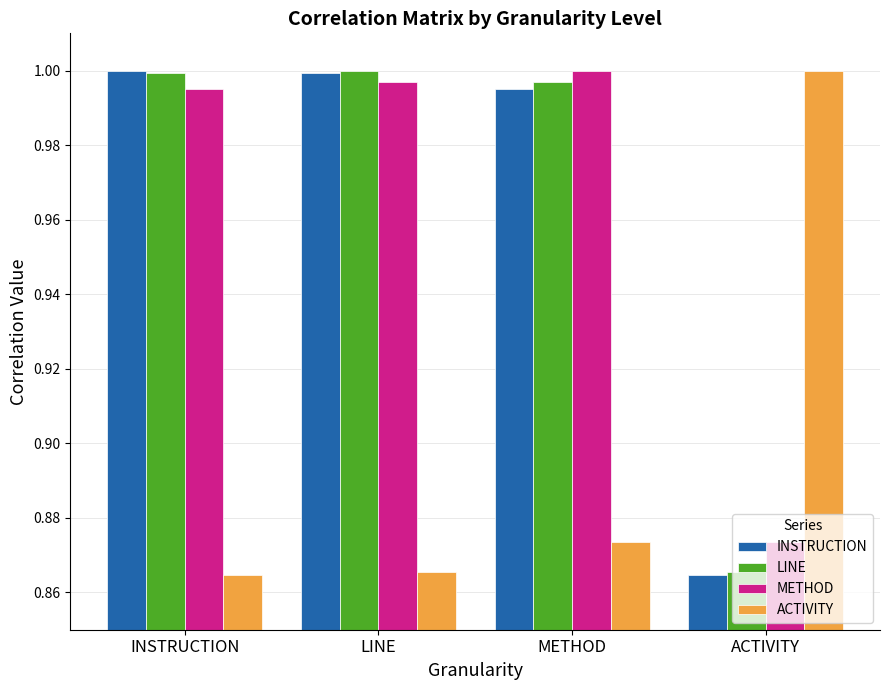

What is the total value across all series at METHOD?

3.9